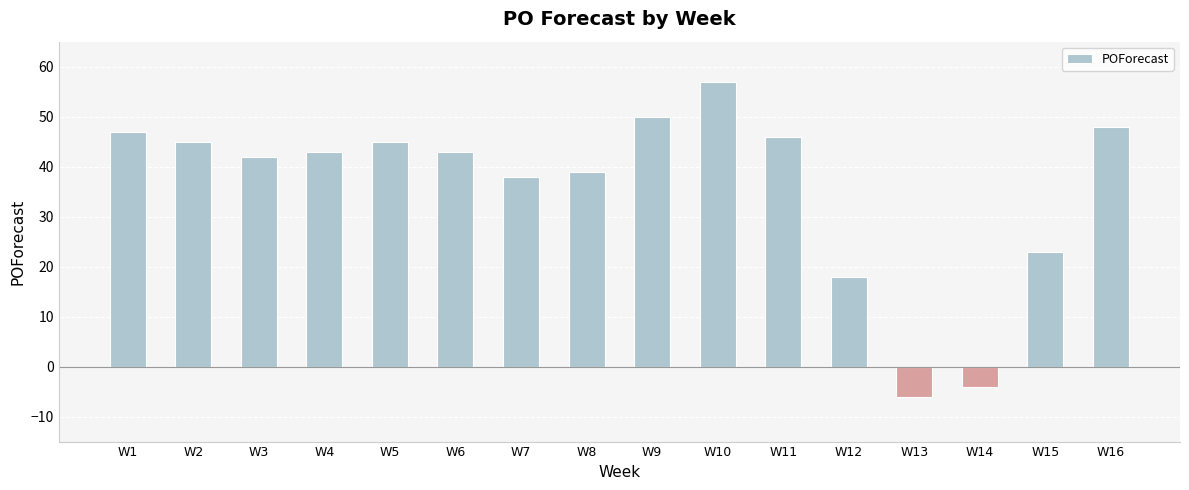

How many series are shown in this chart?

1